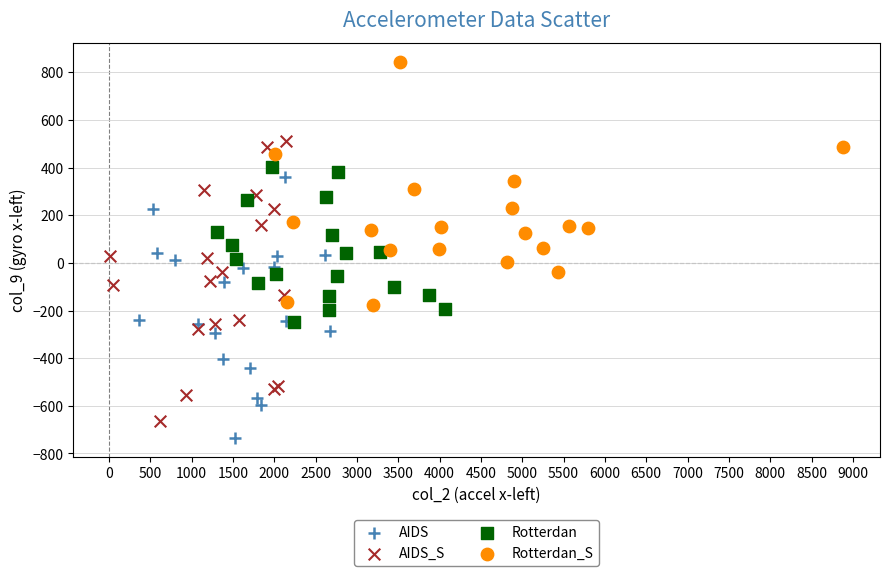

What are all the series names shown in the legend?

AIDS, AIDS_S, Rotterdan, Rotterdan_S